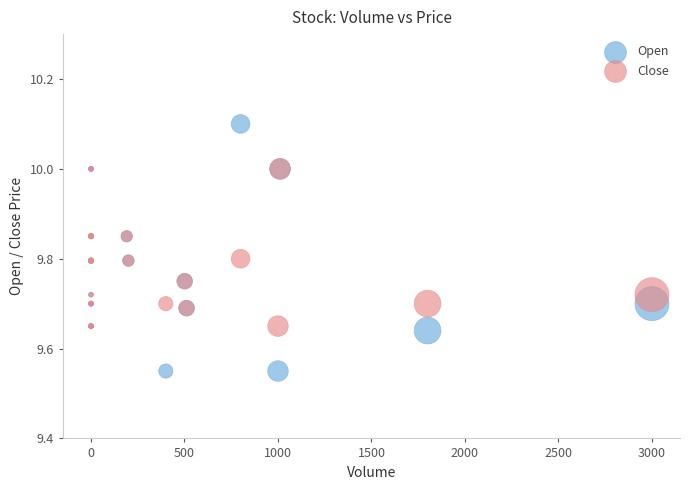

Which series contains the highest Y value?

Open